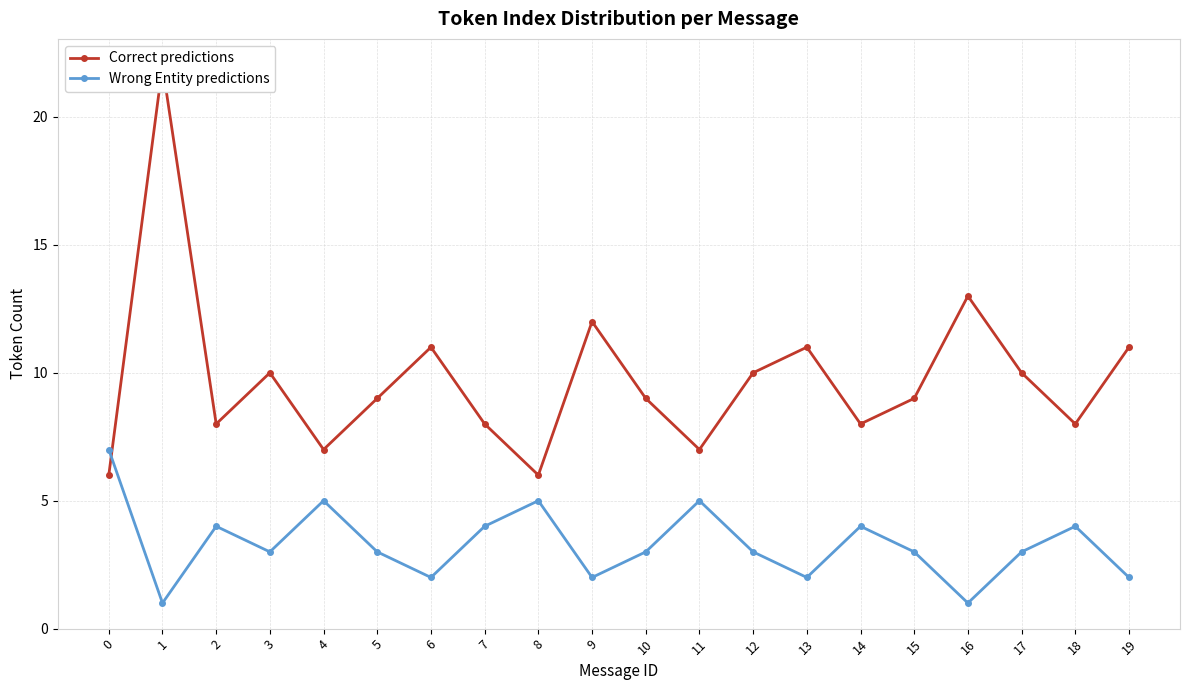

Where do Wrong Entity predictions and Correct predictions first cross each other?

0 and 1